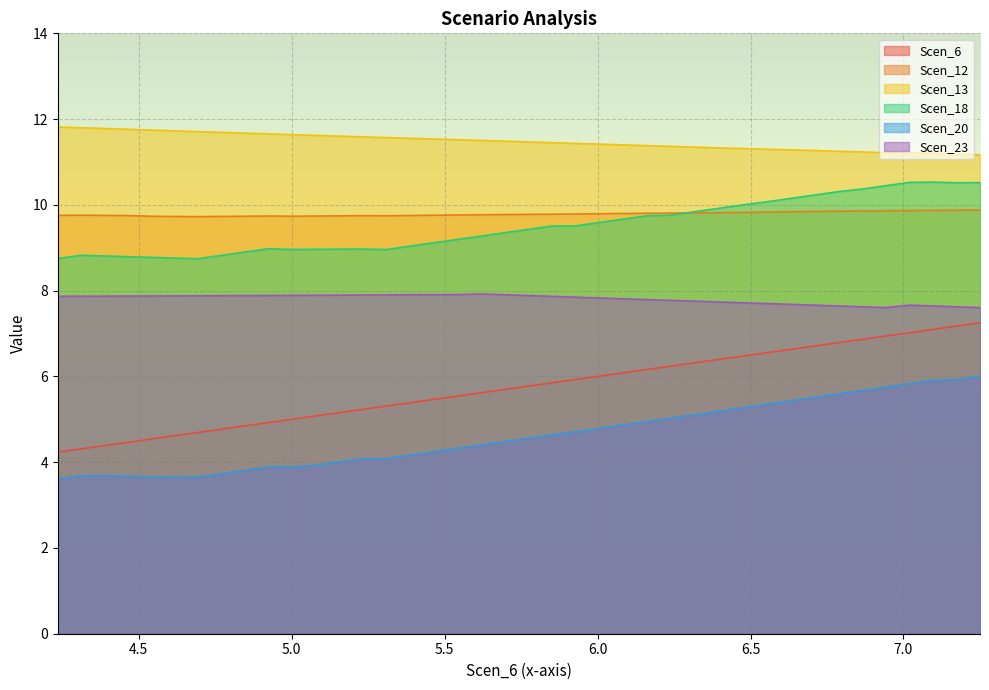

Which series has the largest range (max minus min)?

Scen_6